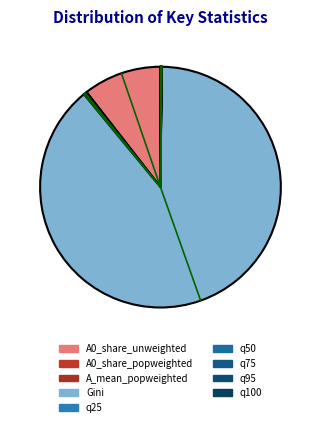

Combined, what portion of the pie is q50 and A0_share_unweighted?

10.5%